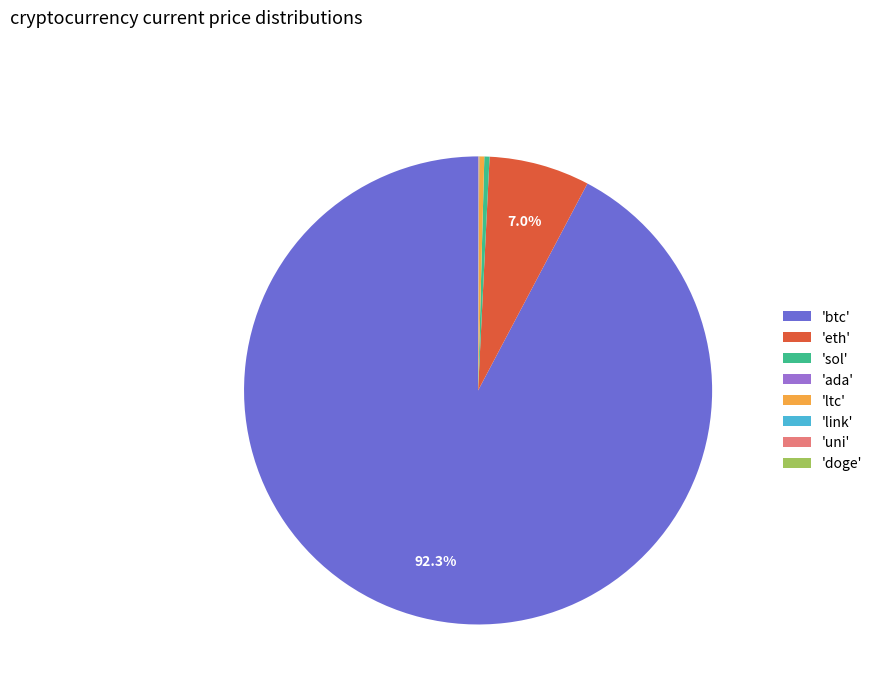

Is the sum of 'sol' and 'eth' greater than half?

No